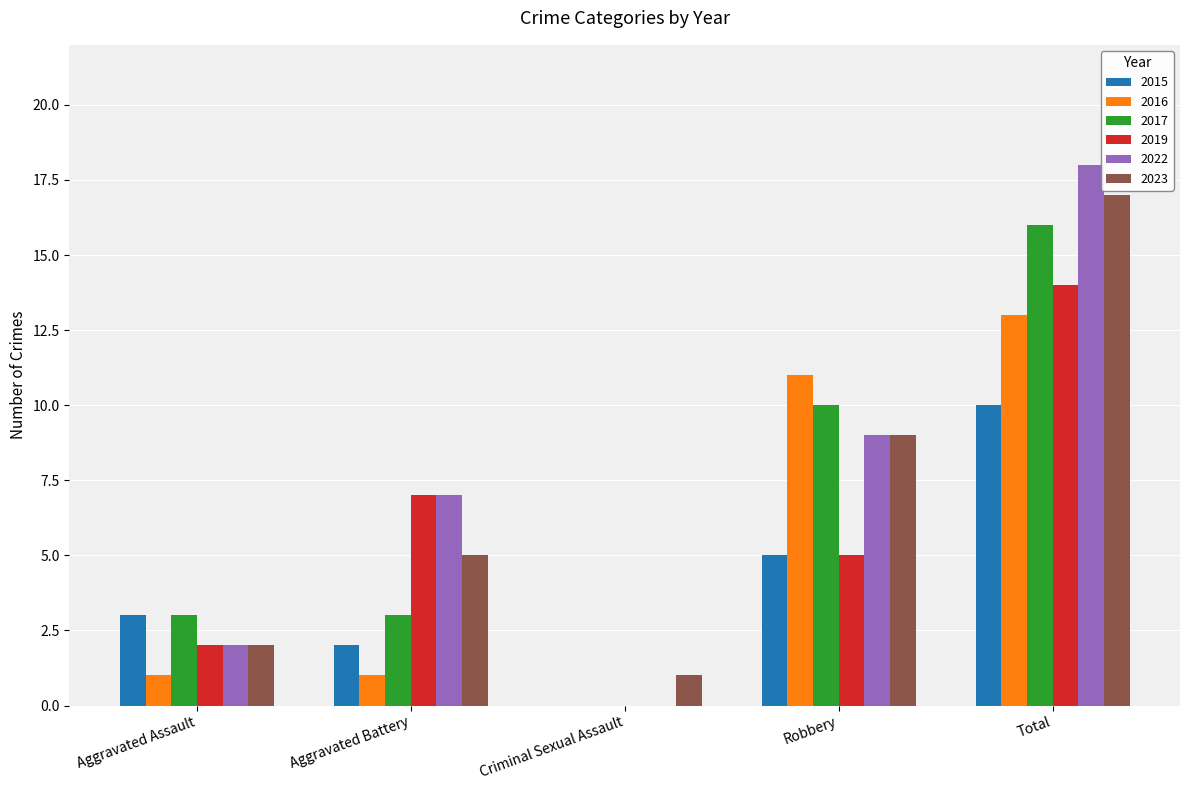

At which category is the sum across all series the highest?

Total